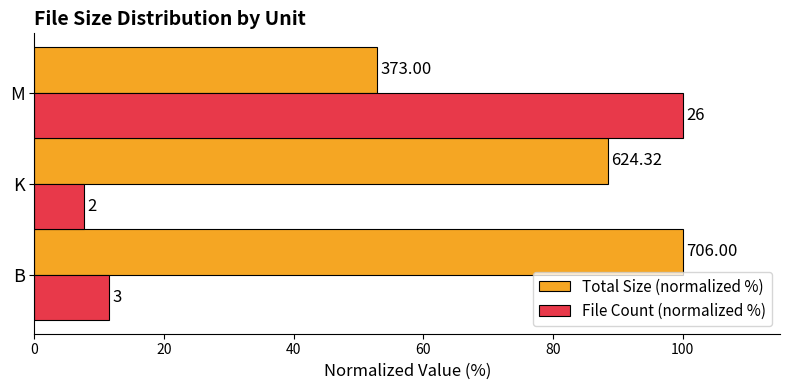

What is the lowest value of the Total Size (normalized %) series?

52.8